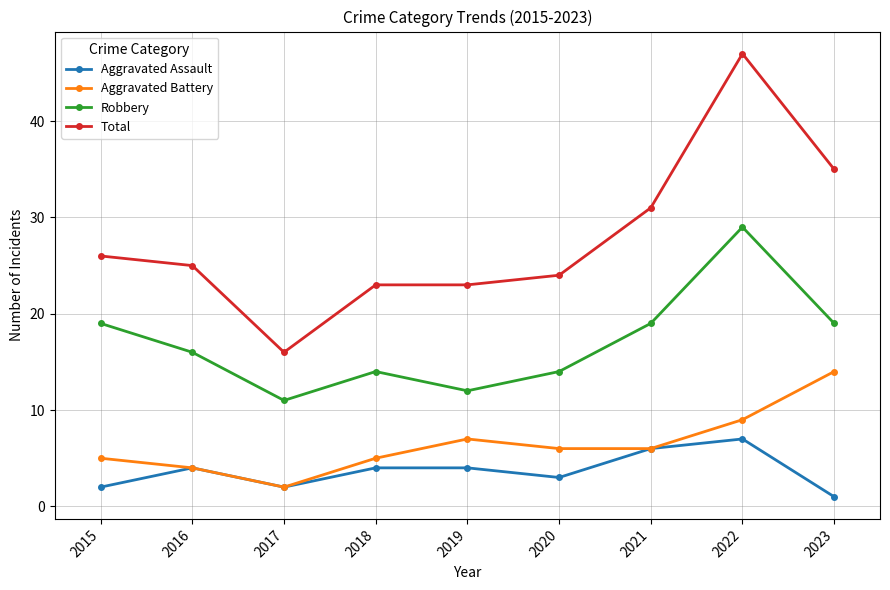

What is the difference between the maximum and second lowest values in the Robbery series?

17